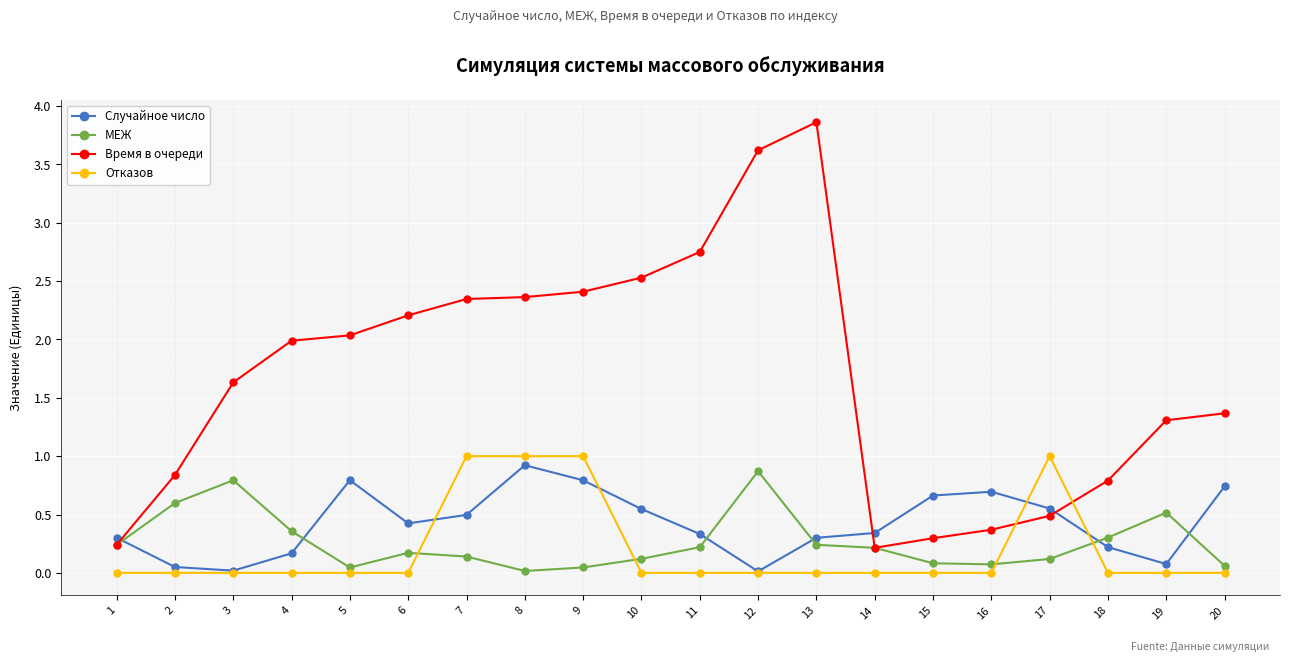

The value of Отказов at 9 is 1.5. True or false?

False